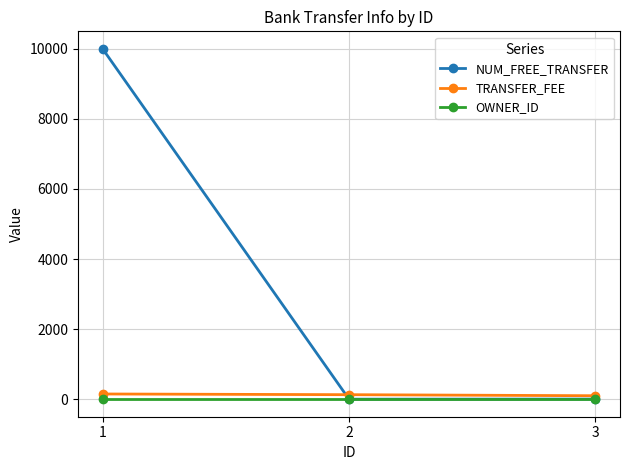

What is the difference between the highest and lowest values at 1?

9998